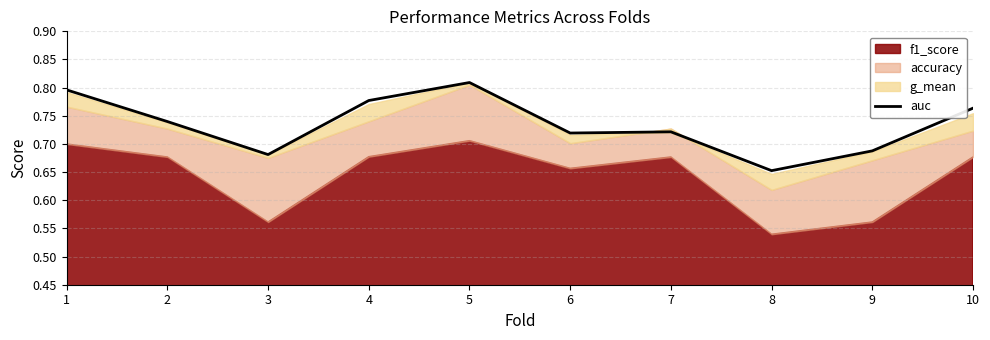

Between 10 and 7, which is larger?

10